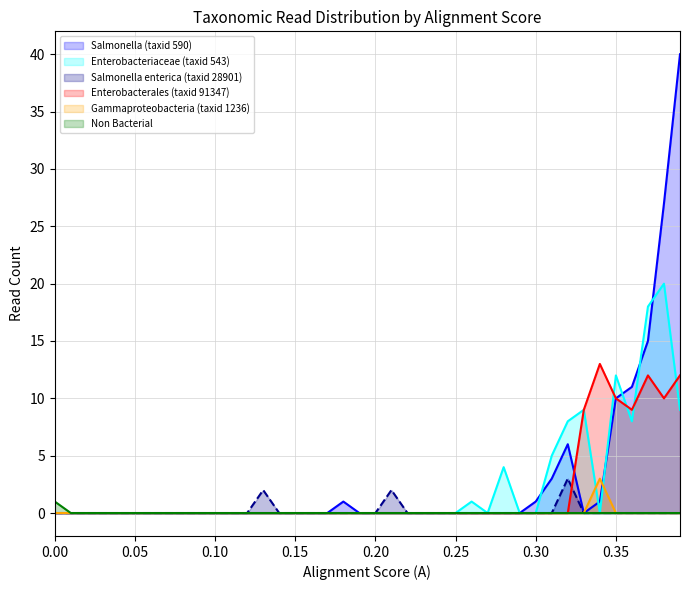

What is the highest value of the Gammaproteobacteria (taxid 1236) series?

3